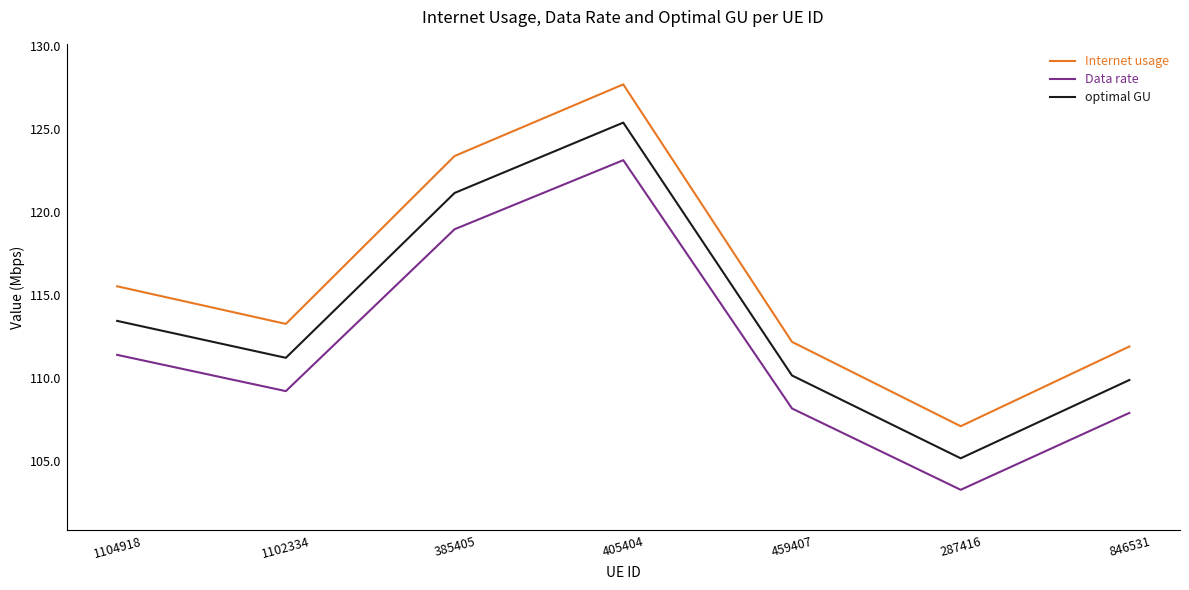

What is the total value across all series at 385405?

363.5